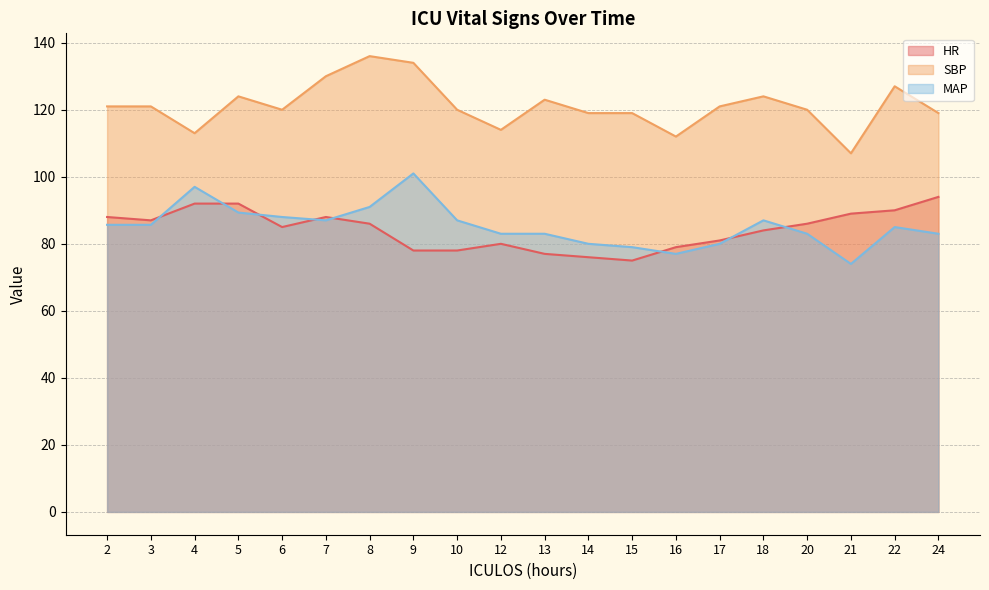

What is the sum of the SBP values at 12 and 2?

235.0